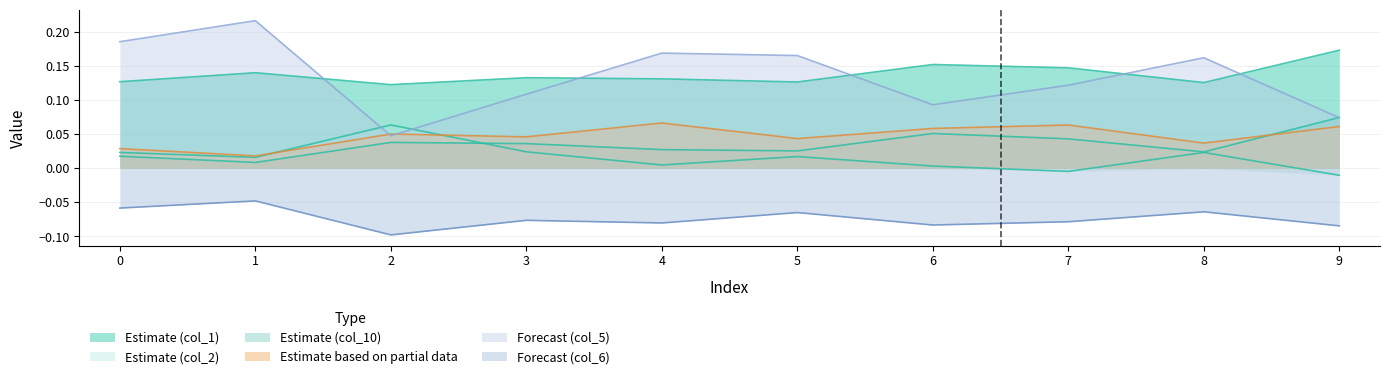

True or false: col_10 has a value of 0.1 at 6.

True